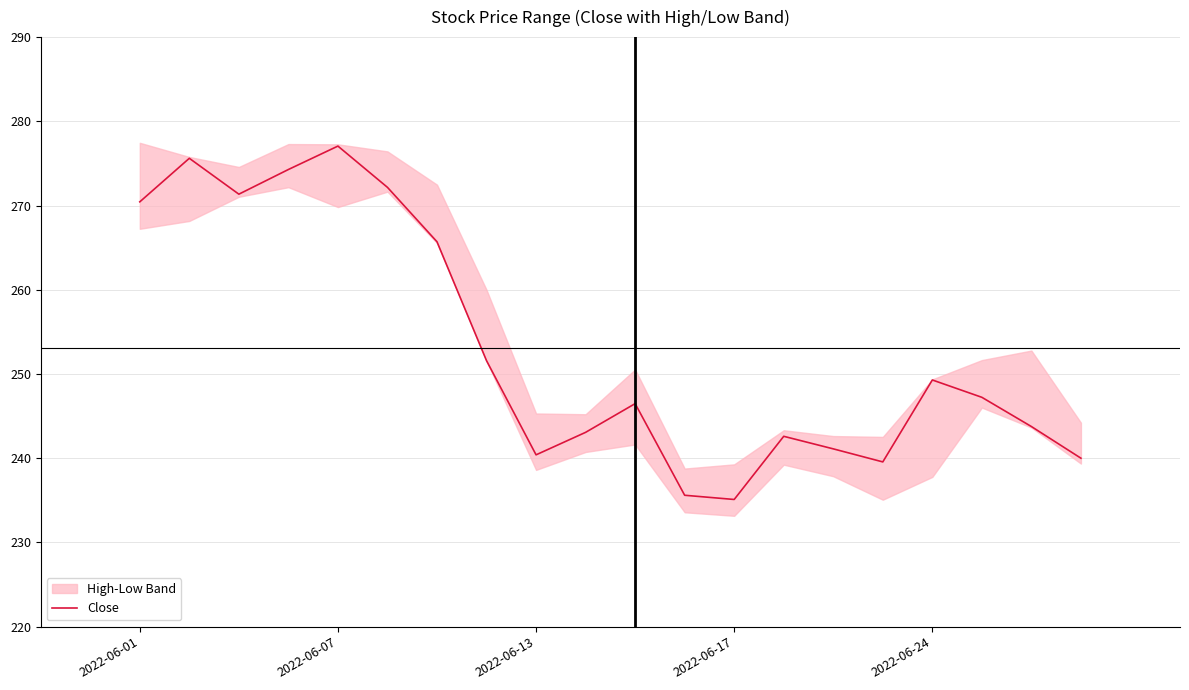

What is the smallest value displayed?

235.1